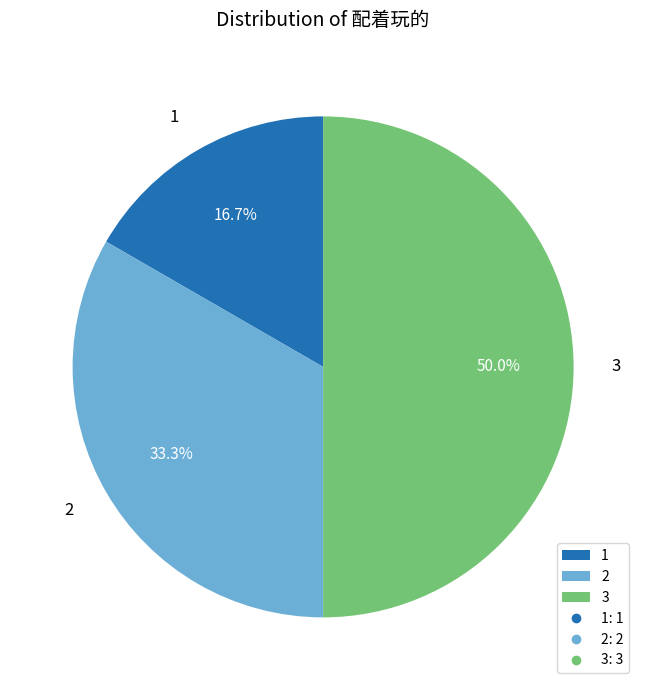

To the nearest percent, what percentage of the pie is 2?

33%